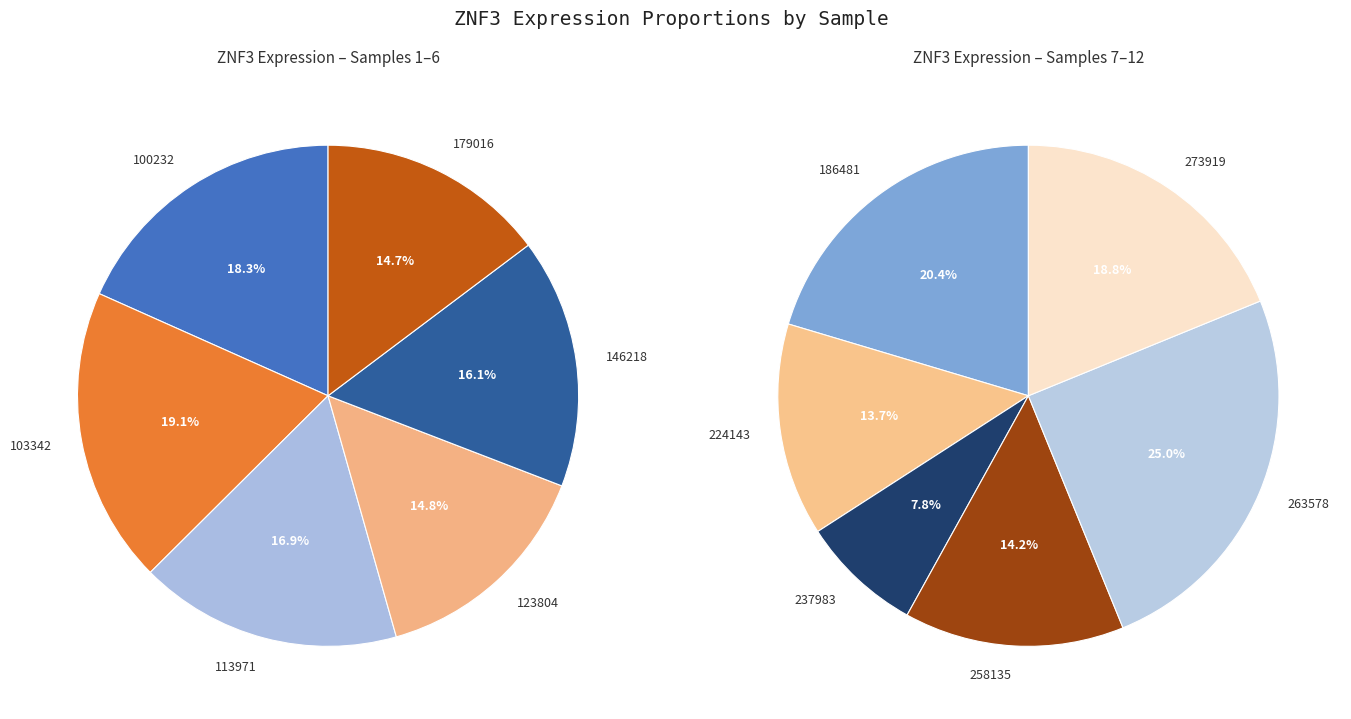

Count the number of slices in the pie.

12